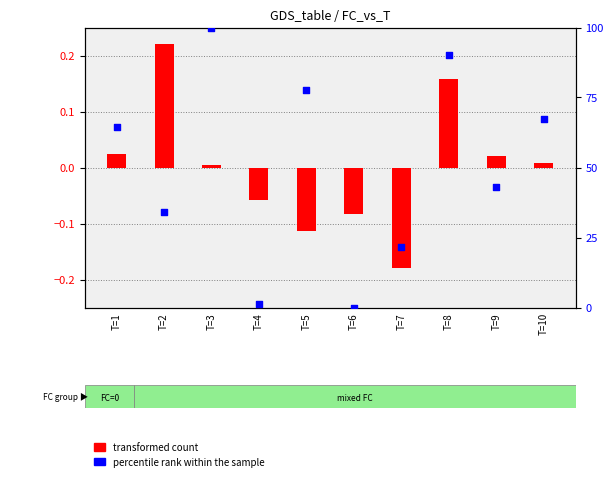

At how many categories does at least one series exceed 12?

8